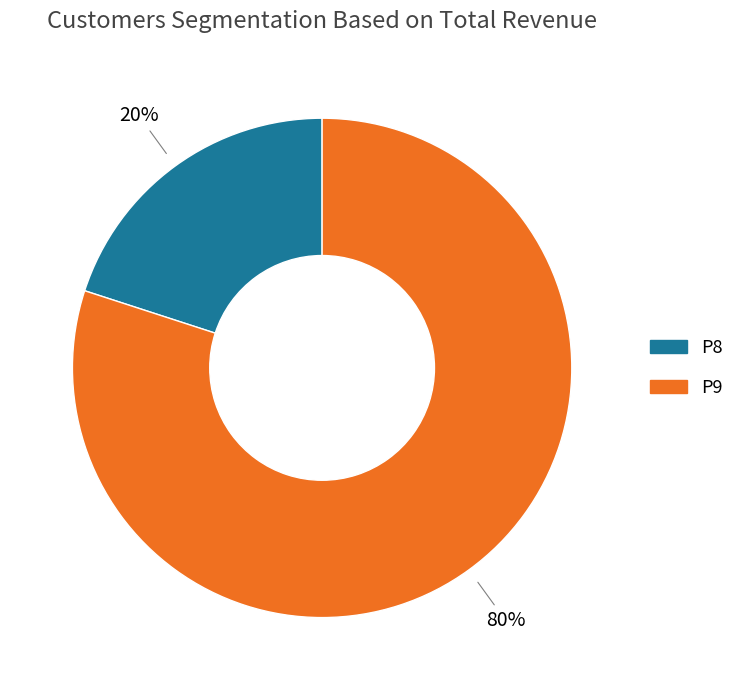

To the nearest percent, what is the average slice percentage?

50%